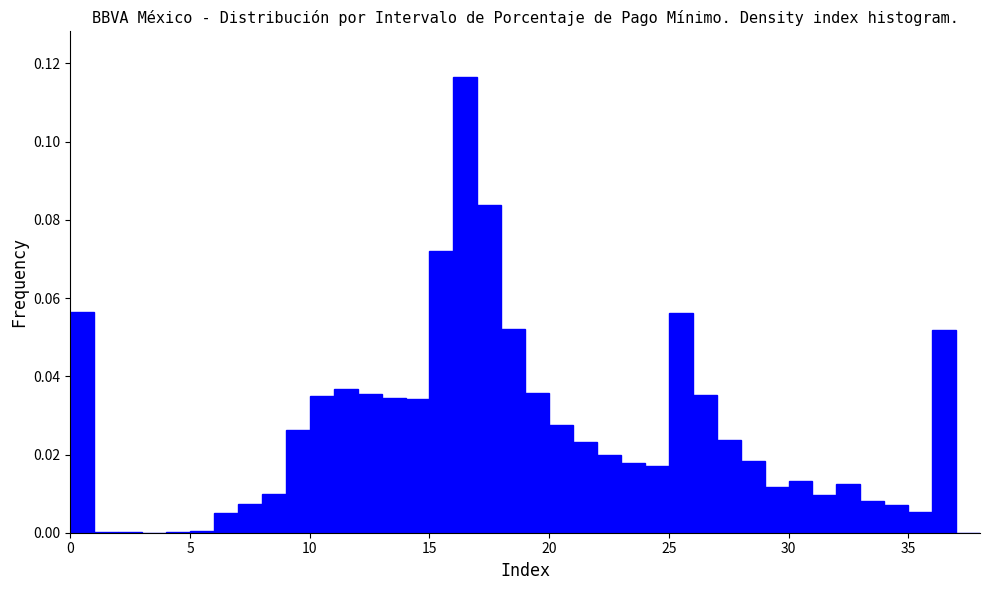

Read against the x-axis, roughly where is the centre of the tallest bar?

16.5